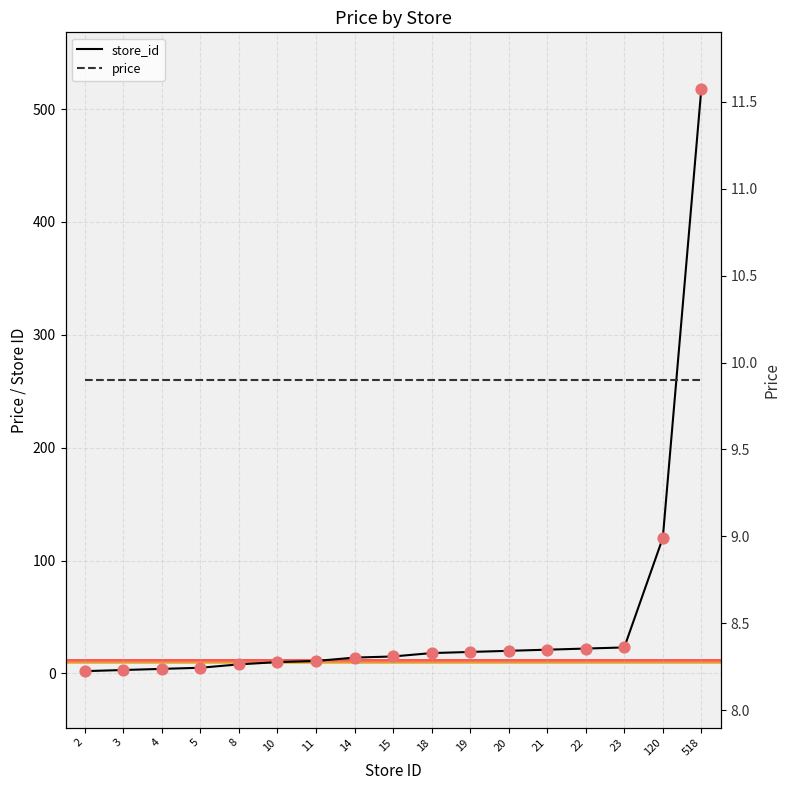

Which series contains the highest Y value?

store_id